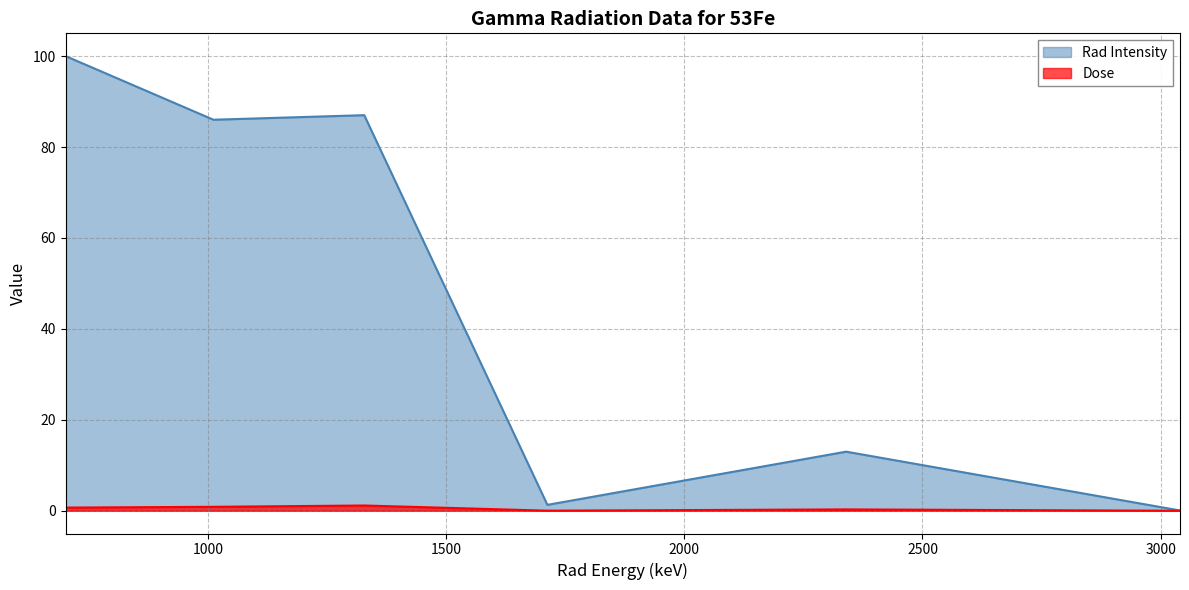

Reading left to right, transcribe all the data shown in this chart.

Rad Intensity: 701.1=100.0	1011.5=86.0	1328.1=87.0	1712.6=1.3	2339.7=13.0	3040.6=0.1
Dose: 701.1=0.7	1011.5=0.9	1328.1=1.2	1712.6=0.0	2339.7=0.3	3040.6=0.0